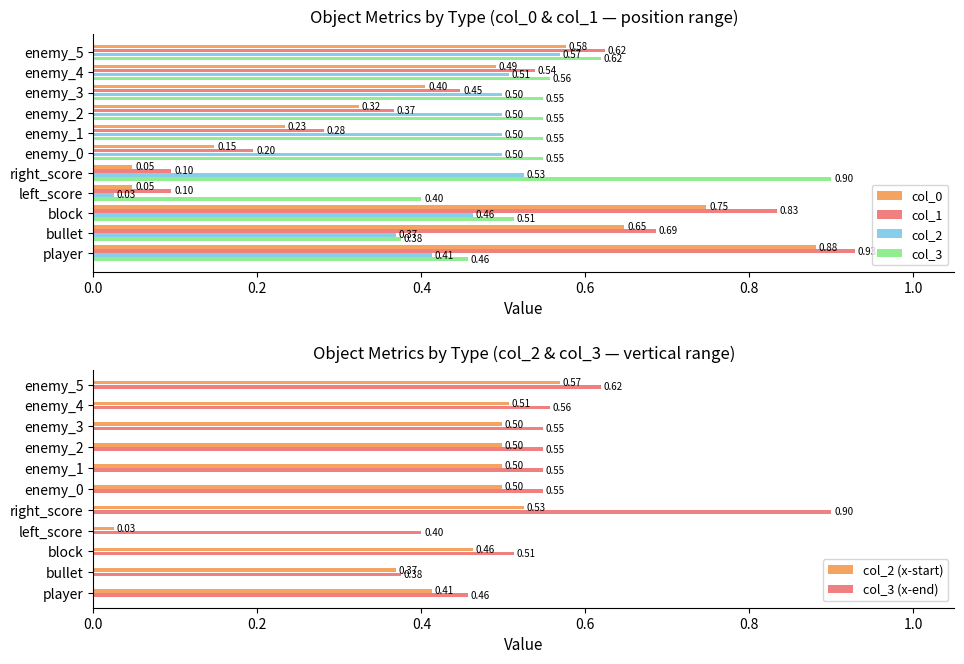

True or false: col_3 has a value of 0.1 at block.

False